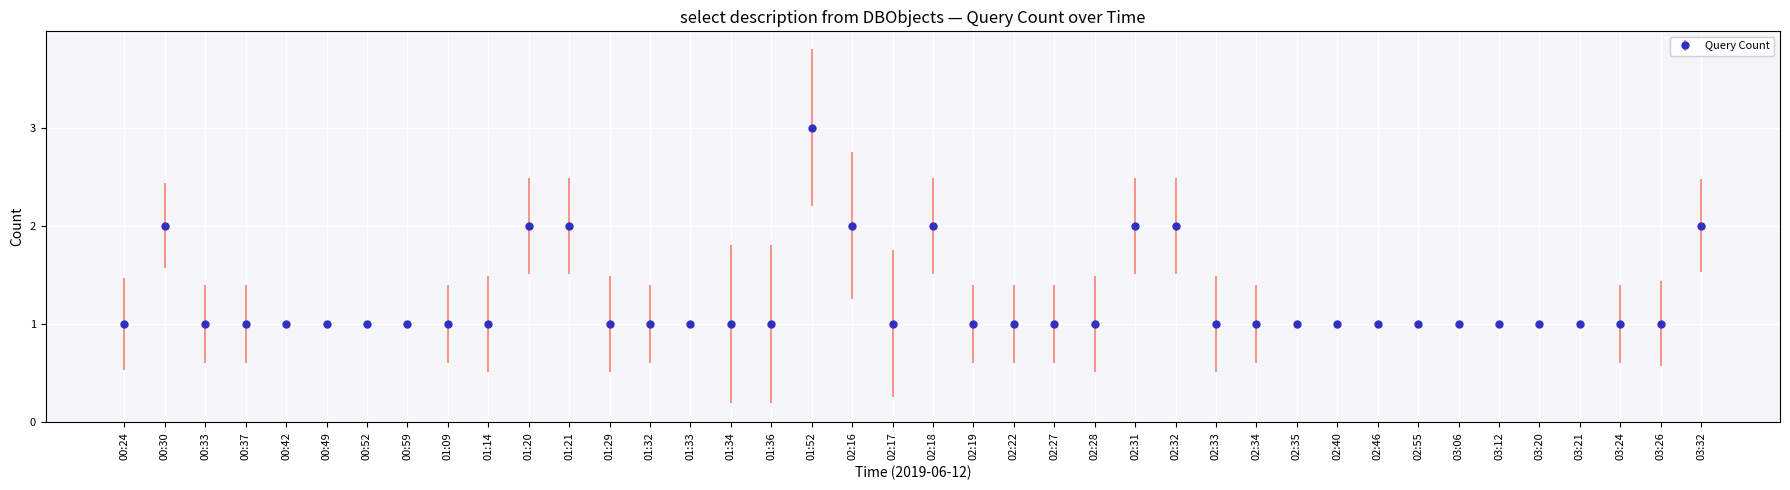

True or false: the data has more than 2 interior local peaks.

True